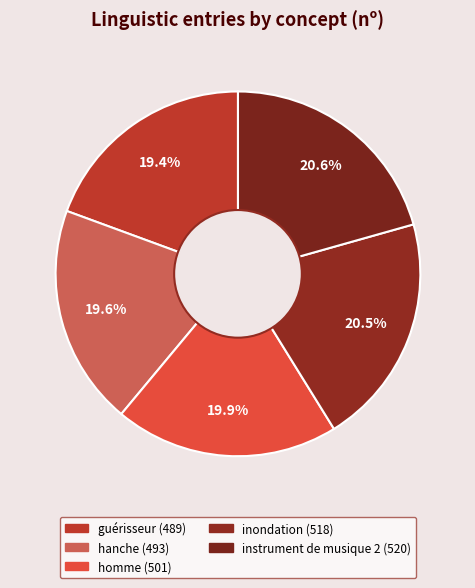

To the nearest percent, what is the average slice percentage?

20%